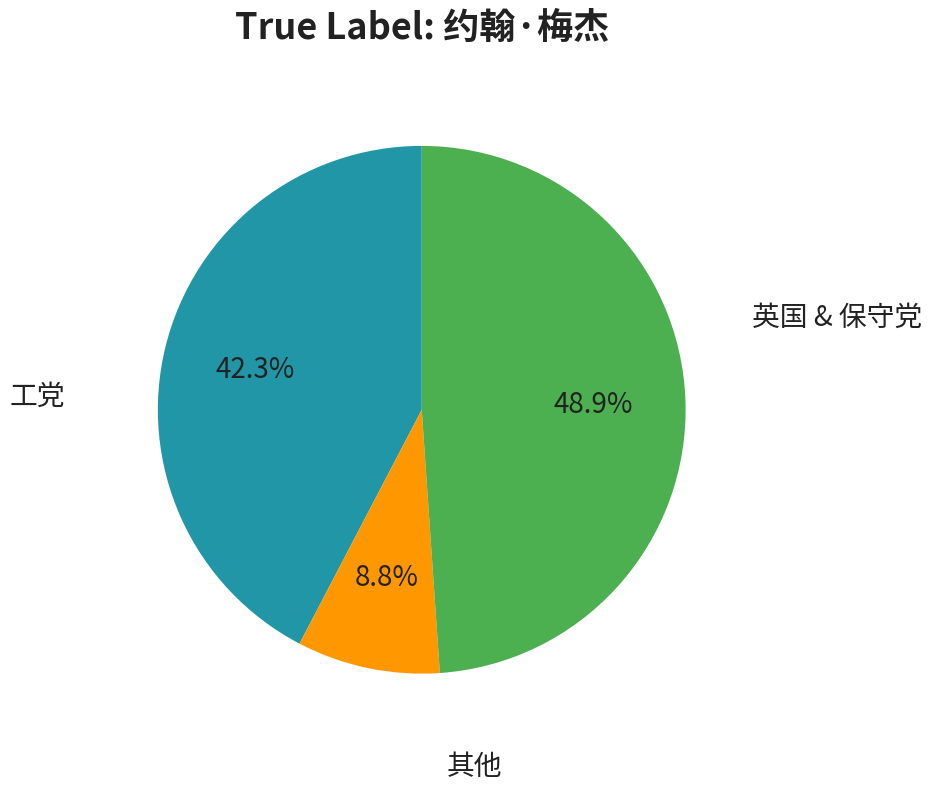

To the nearest percent, what is the difference between the largest and smallest slice percentages?

40%